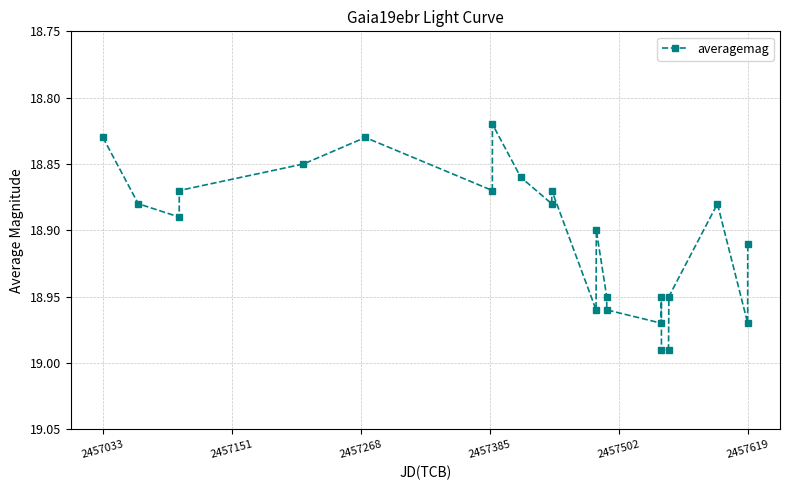

What is the difference between the second highest and minimum values?

0.2